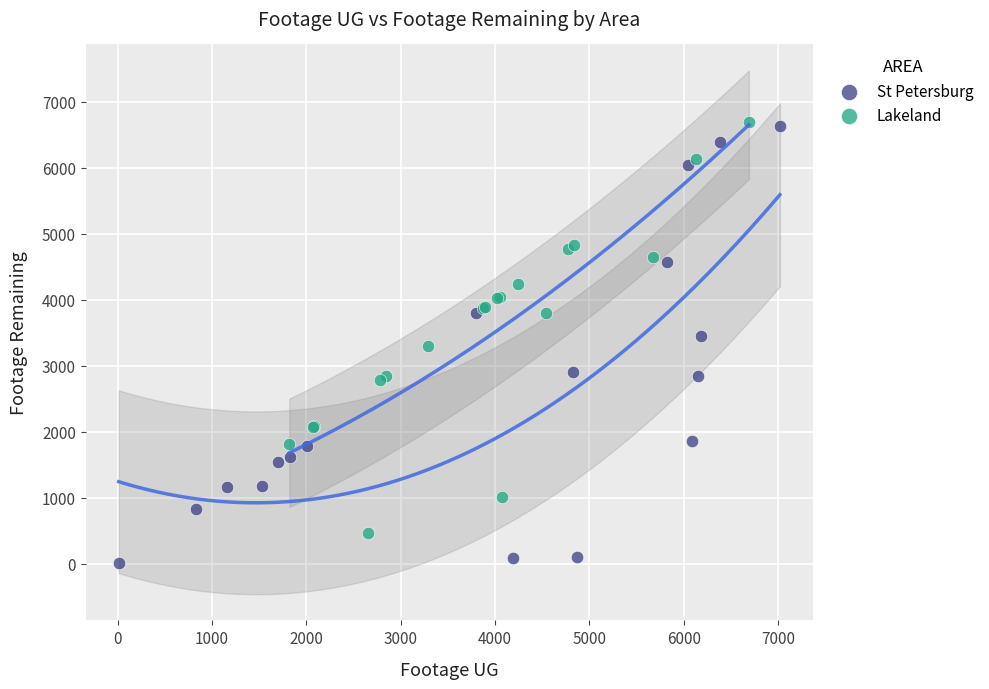

Which series reaches the minimum Y coordinate?

St Petersburg